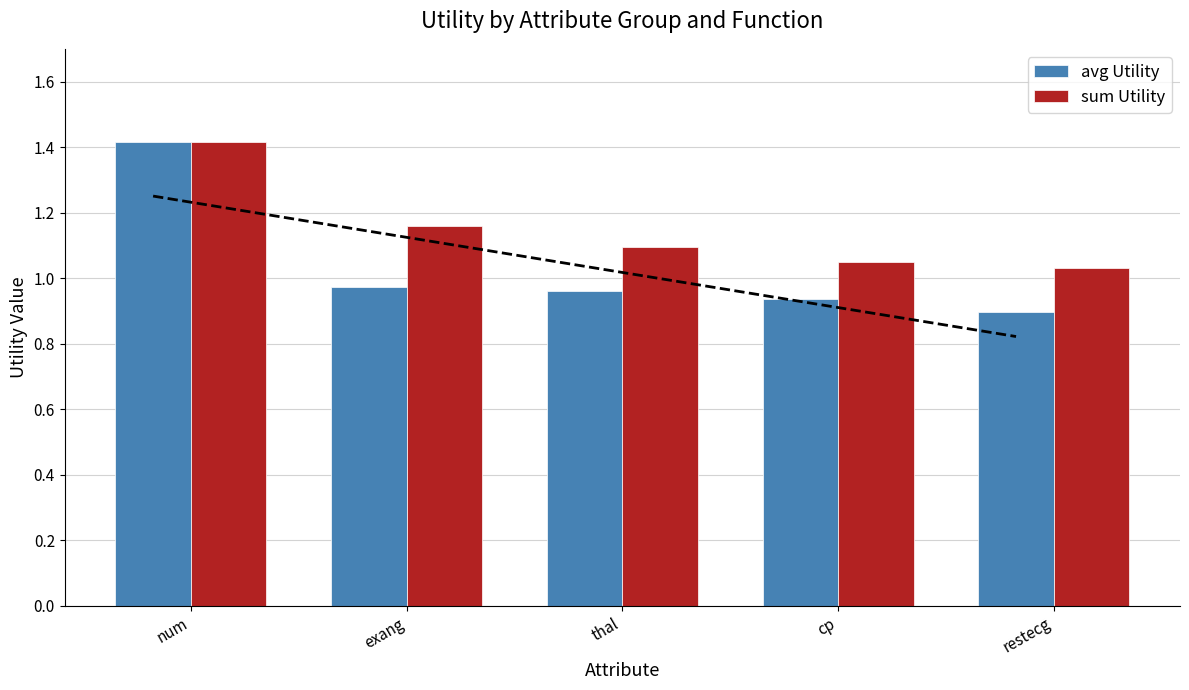

What is the highest value of the avg Utility series?

1.4